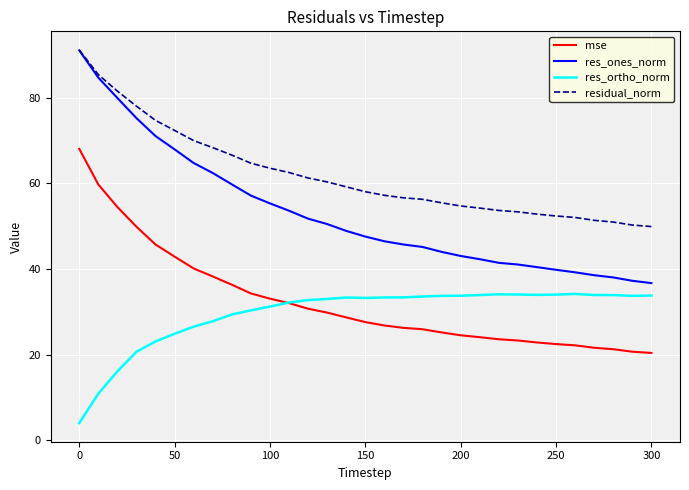

Which series has the largest total across all categories?

residual_norm